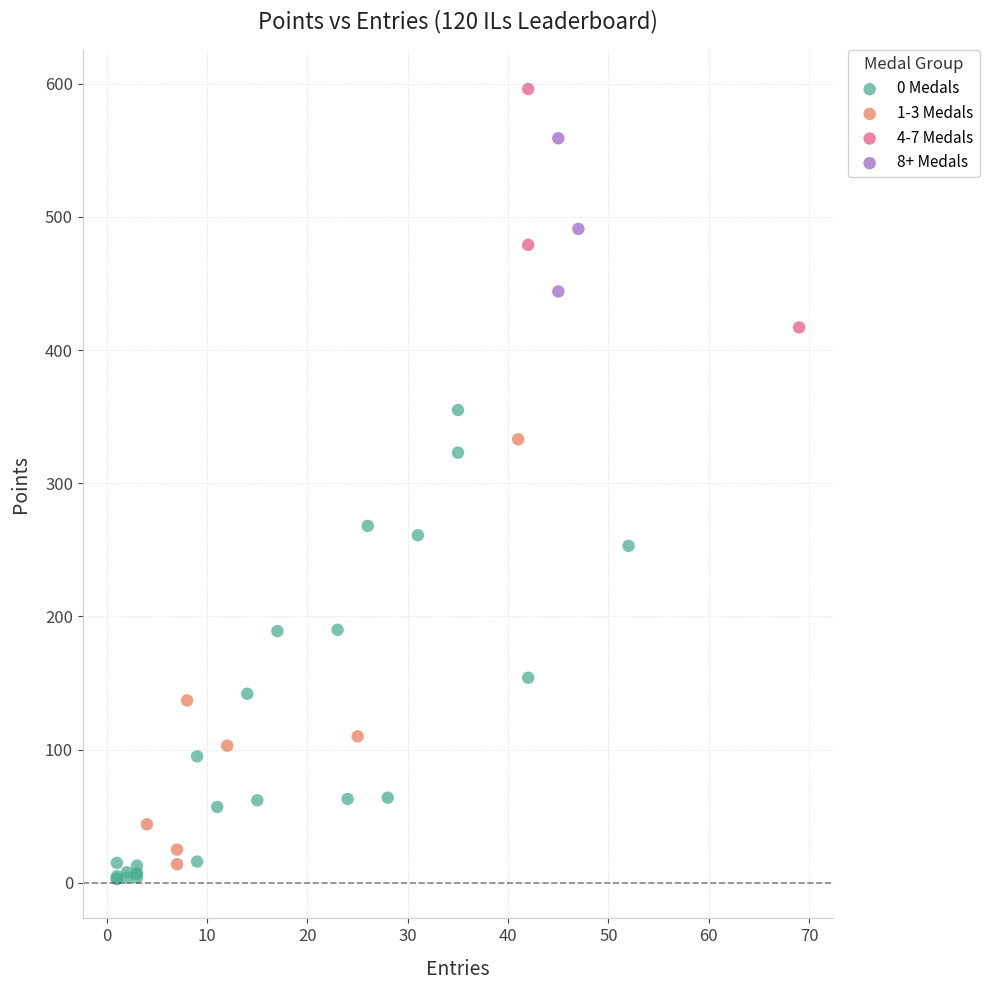

Which series has the largest Y range (max minus min)?

0 Medals